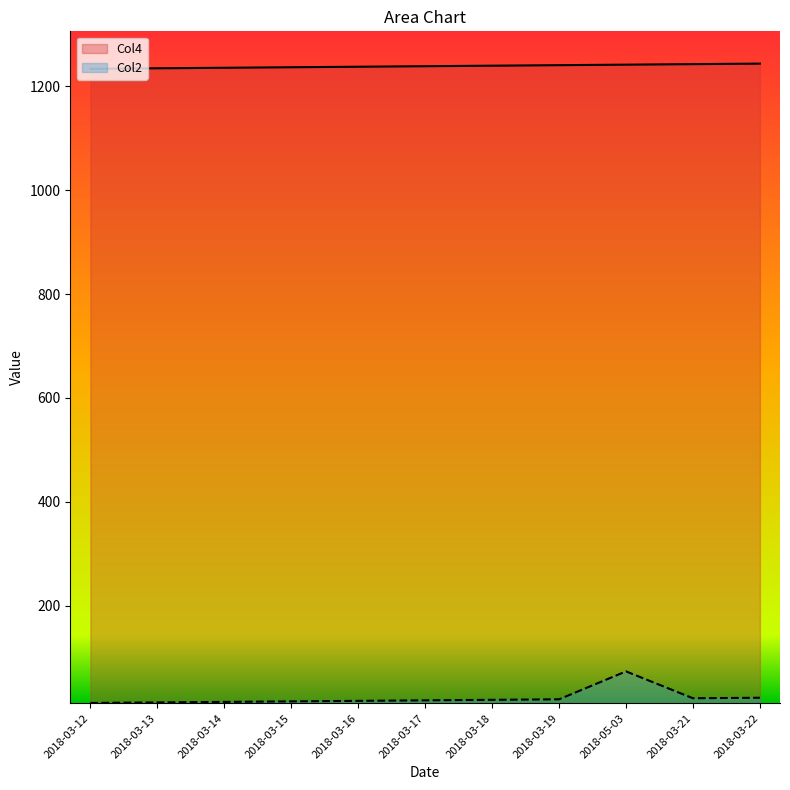

What is the difference between the second highest and second lowest values in the Col4 series?

8.0